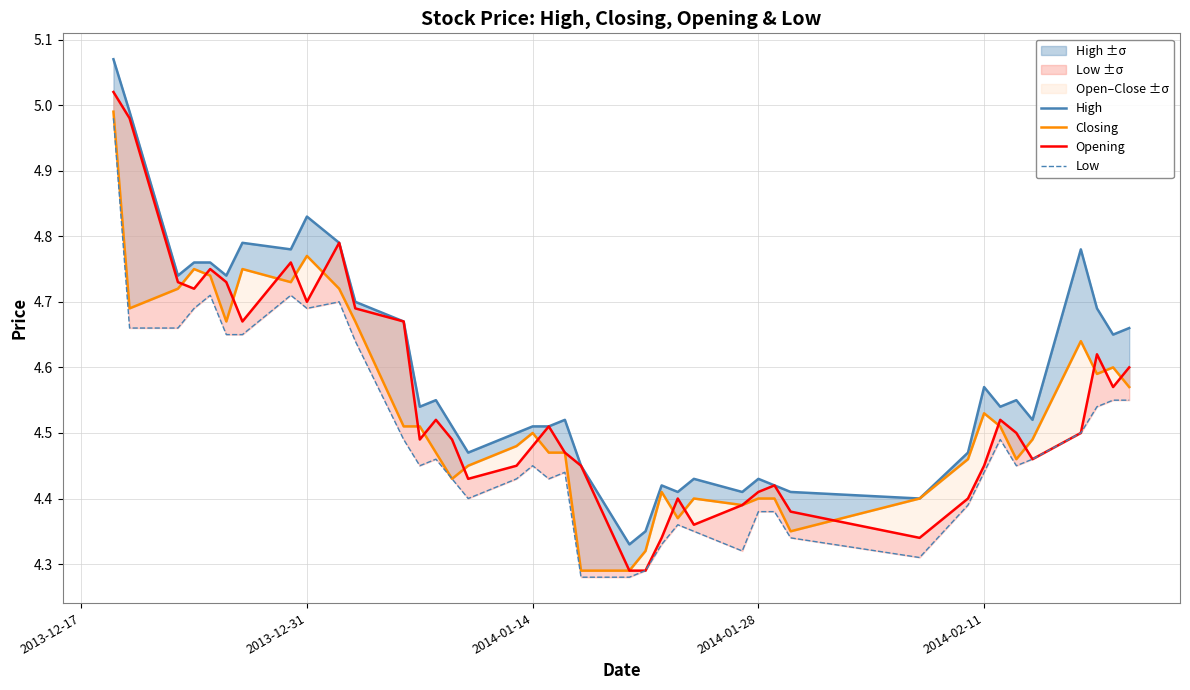

Does the chart have visible grid lines?

Yes